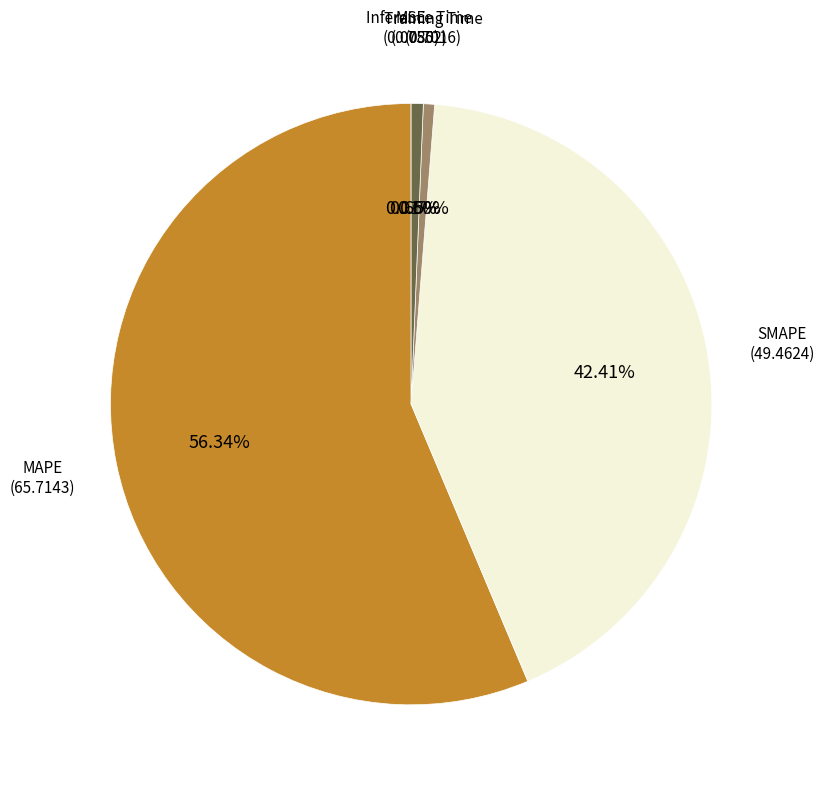

Is there a majority slice in this chart?

Yes